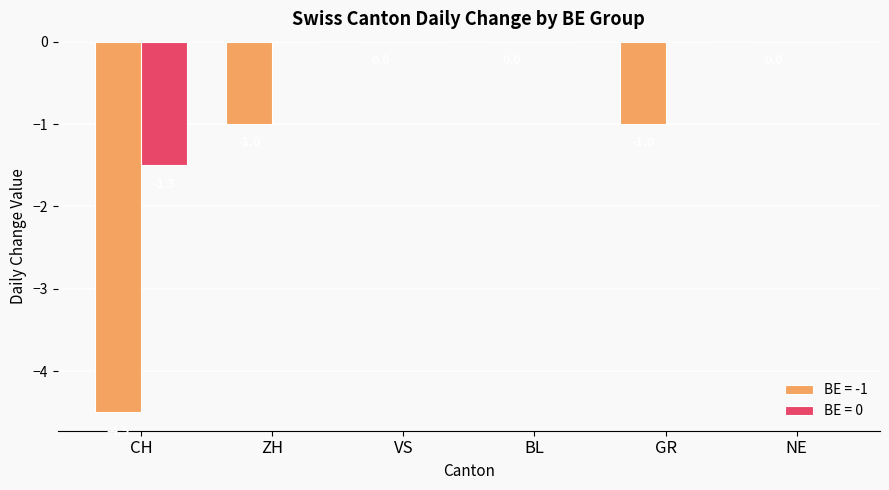

Between ZH and NE, which series saw the biggest shift?

BE = -1